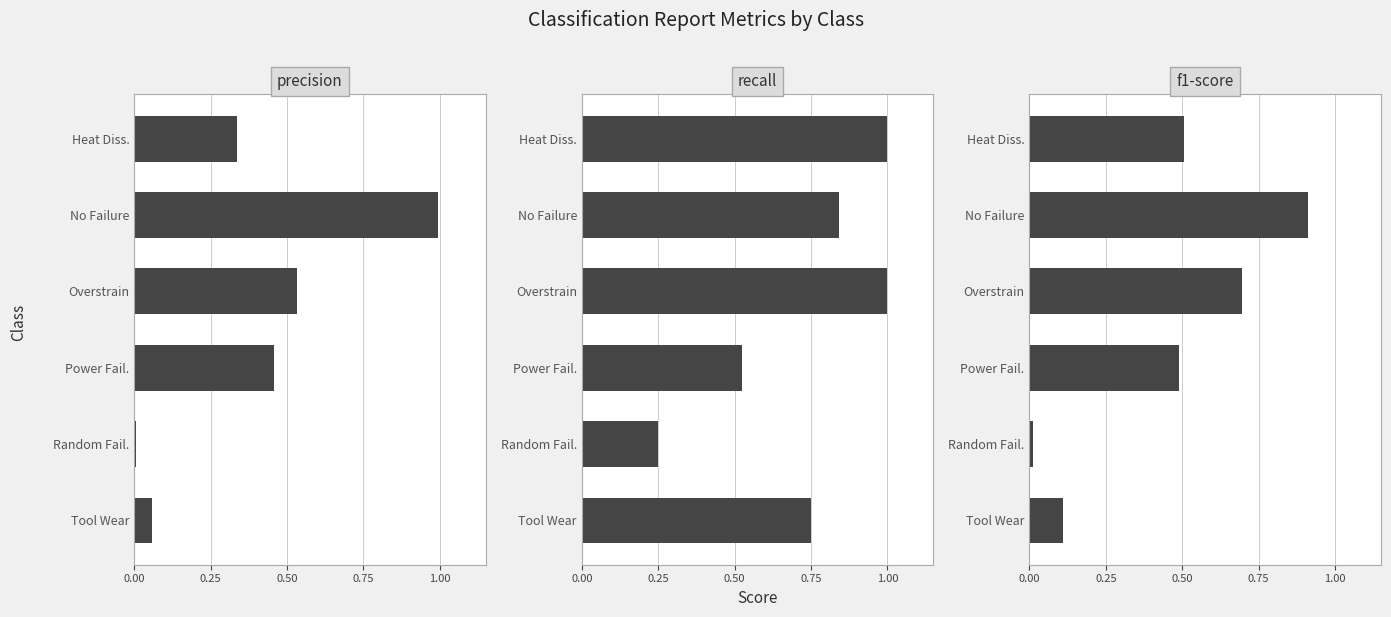

Is it true that precision equals 0.2 at 0.75?

False